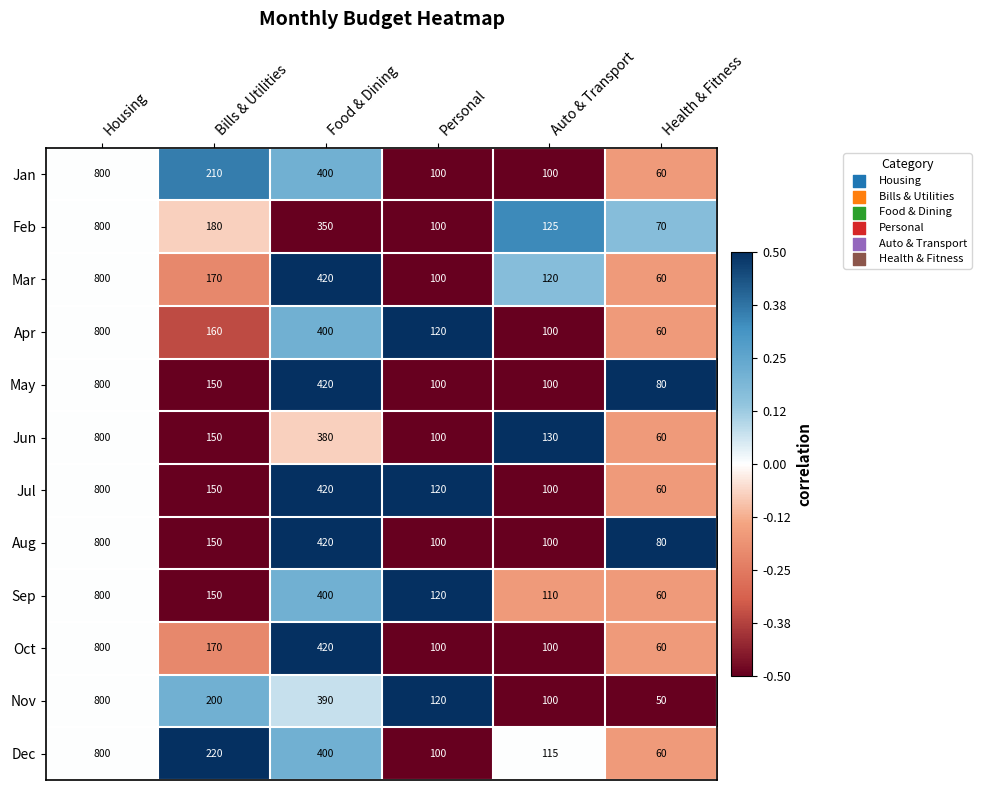

What is the sum of the Aug values at Health & Fitness and Auto & Transport?

180